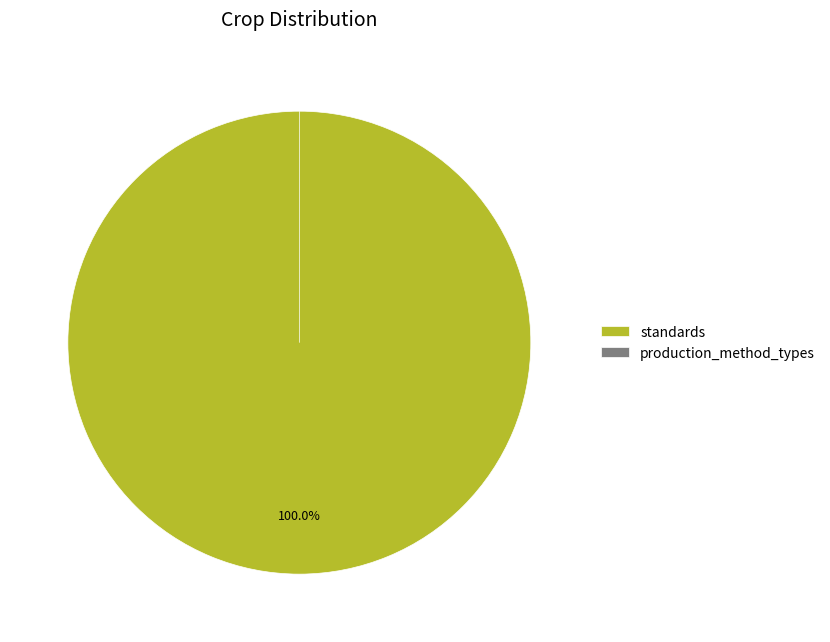

To the nearest percent, what percentage of the pie is standards?

100%